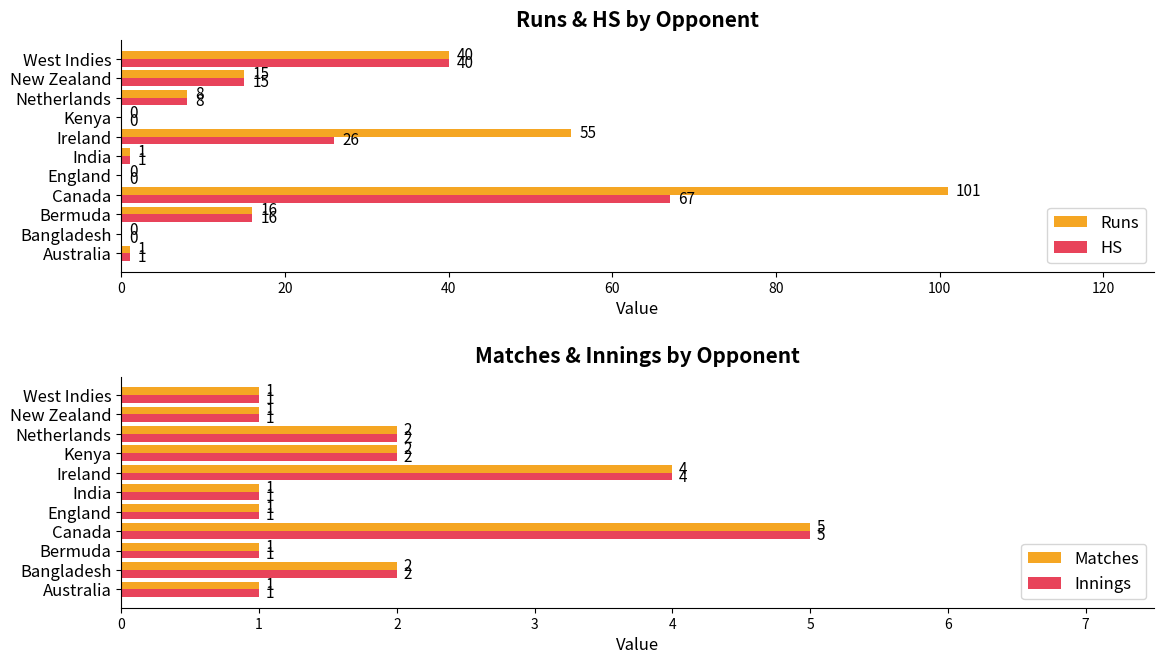

What value does the HS series have at Canada?

67